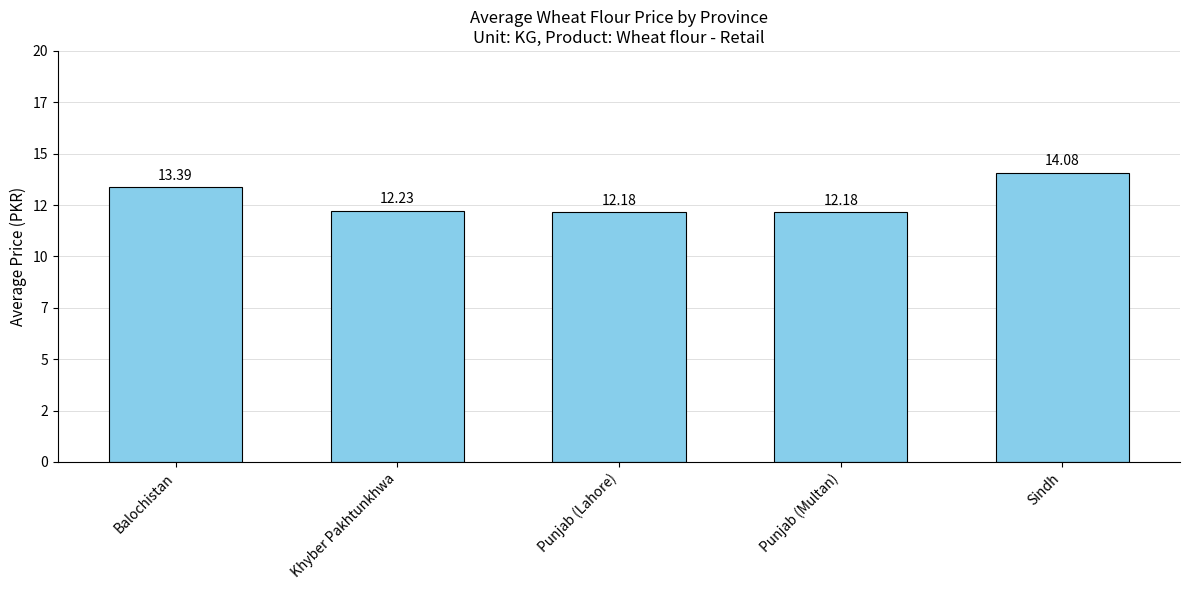

Does the chart contain any negative values?

No